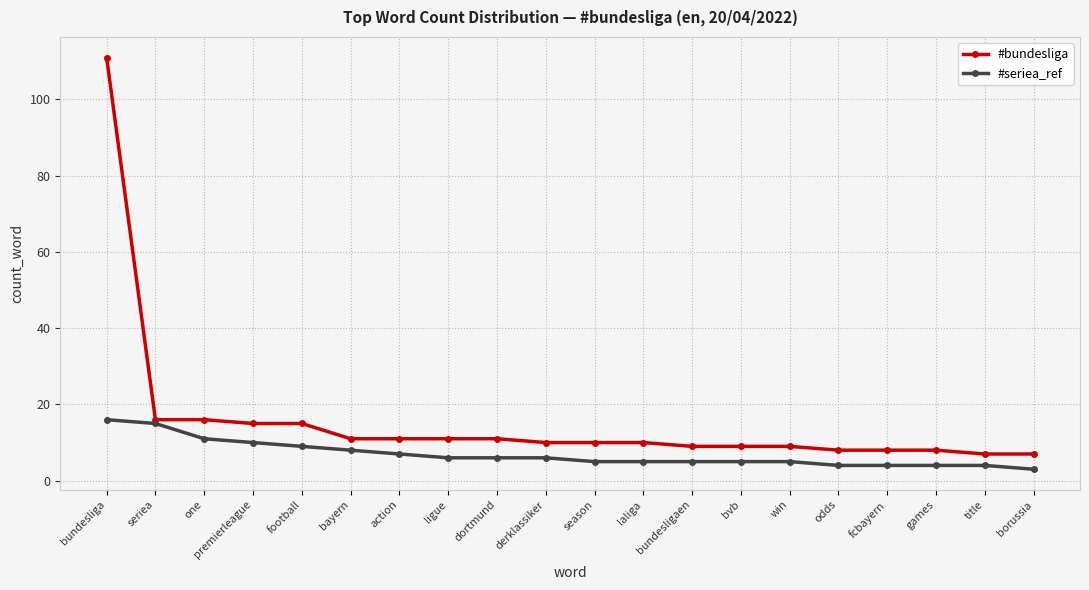

Reading left to right, transcribe all the data shown in this chart.

#bundesliga: 111	16	16	15	15	11	11	11	11	10	10	10	9	9	9	8	8	8	7	7
#seriea_ref: 16	15	11	10	9	8	7	6	6	6	5	5	5	5	5	4	4	4	4	3